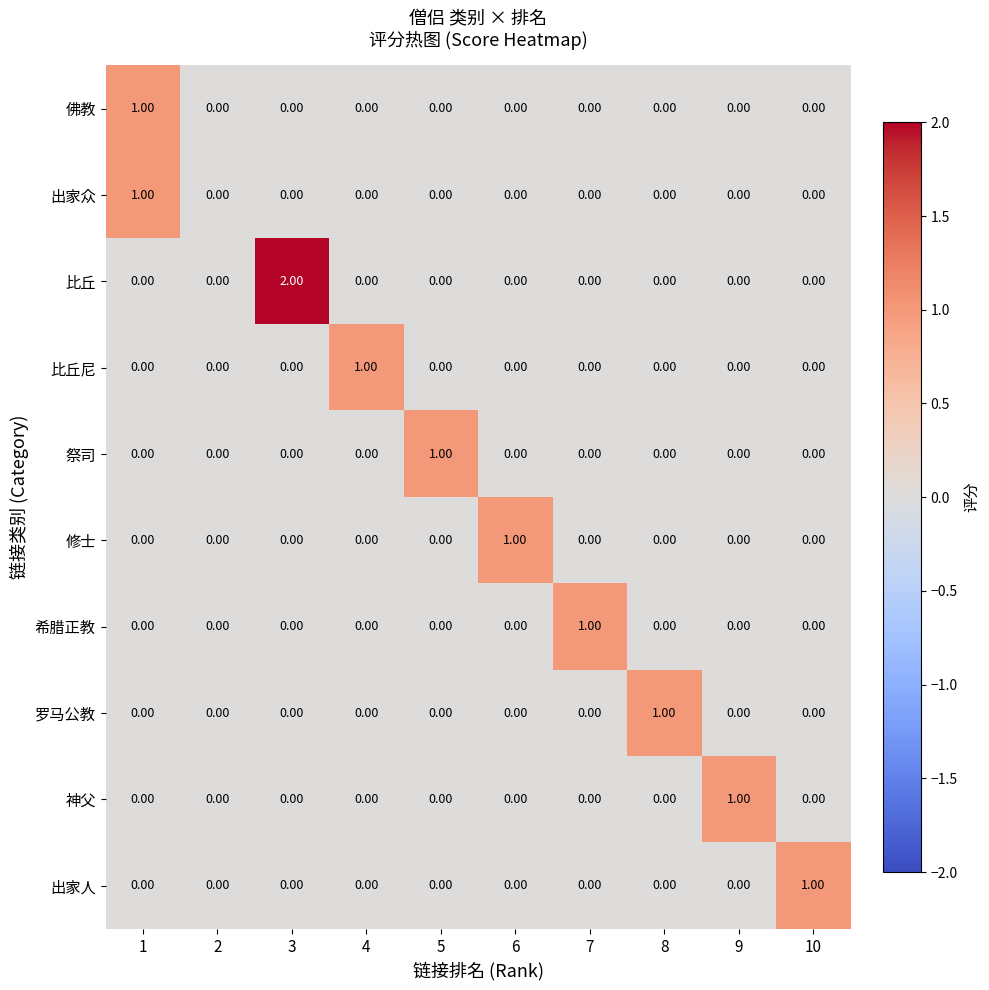

What is the difference between the highest and lowest values at 6?

1